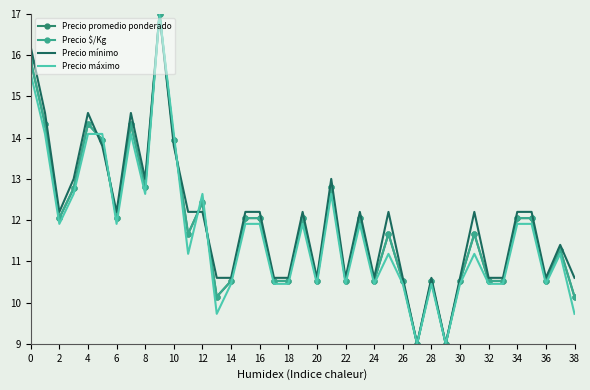

Reading left to right, transcribe all the data shown in this chart.

Precio promedio ponderado: 15.9	14.3	12.0	12.8	14.3	14.0	12.0	14.3	12.8	17.0	14.0	11.7	12.4	10.1	10.5	12.0	12.0	10.5	10.5	12.0	10.5	12.8	10.5	12.0	10.5	11.7	10.5	9.0	10.5	9.0	10.5	11.7	10.5	10.5	12.0	12.0	10.5	11.3	10.1
Precio $/Kg: 15.9	14.3	12.1	12.8	14.3	13.9	12.1	14.3	12.8	17.0	13.9	11.7	12.4	10.1	10.5	12.1	12.1	10.5	10.5	12.1	10.5	12.8	10.5	12.1	10.5	11.7	10.5	9.0	10.5	9.0	10.5	11.7	10.5	10.5	12.1	12.1	10.5	11.3	10.1
Precio mínimo: 16.2	14.6	12.2	13.0	14.6	13.8	12.2	14.6	13.0	17.0	13.8	12.2	12.2	10.6	10.6	12.2	12.2	10.6	10.6	12.2	10.6	13.0	10.6	12.2	10.6	12.2	10.6	9.0	10.6	9.0	10.6	12.2	10.6	10.6	12.2	12.2	10.6	11.4	10.6
Precio máximo: 15.5	14.1	11.9	12.6	14.1	14.1	11.9	14.1	12.6	17.0	14.1	11.2	12.6	9.7	10.5	11.9	11.9	10.5	10.5	11.9	10.5	12.6	10.5	11.9	10.5	11.2	10.5	9.0	10.5	9.0	10.5	11.2	10.5	10.5	11.9	11.9	10.5	11.2	9.7